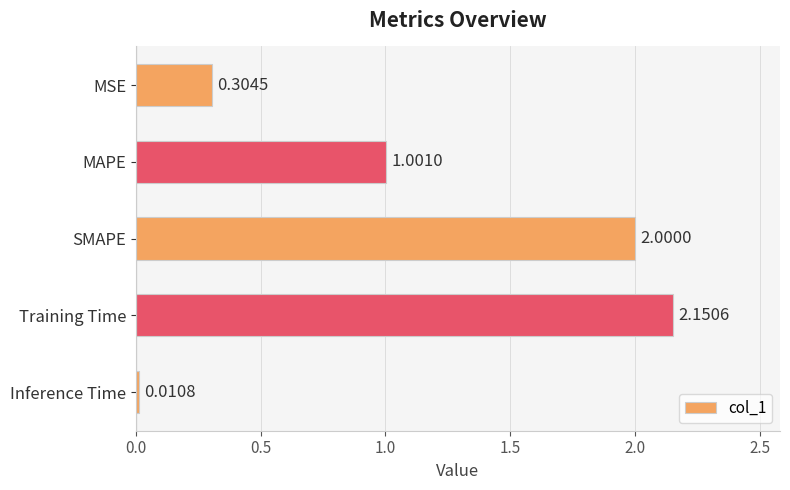

At which label is the value closest to 1?

MAPE